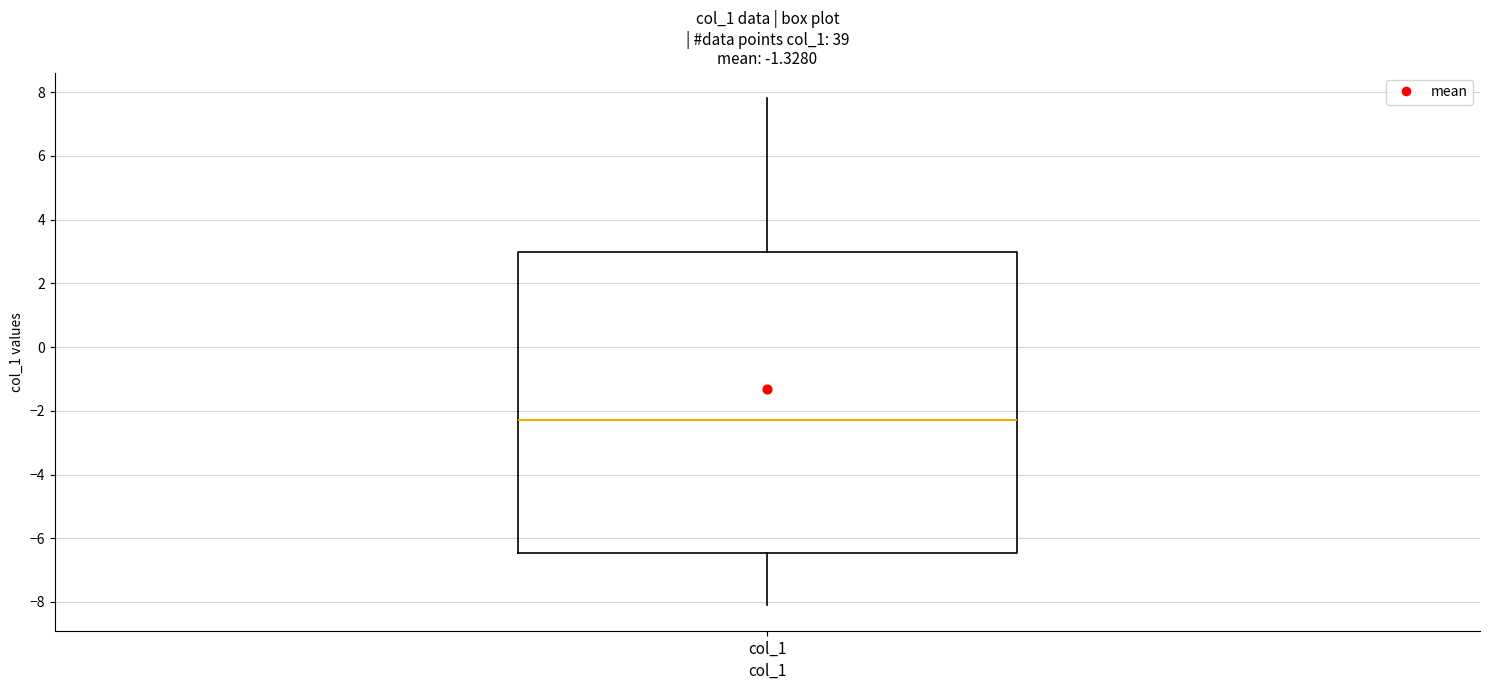

Read this box plot against the y-axis: the position of the median line, the range covered by the box, and the ends of both whiskers. The values are not printed on the chart, so give them approximately, as read against the axis.

median -2.2, box -6.4 to 3.0, whiskers -8.2 to 7.8